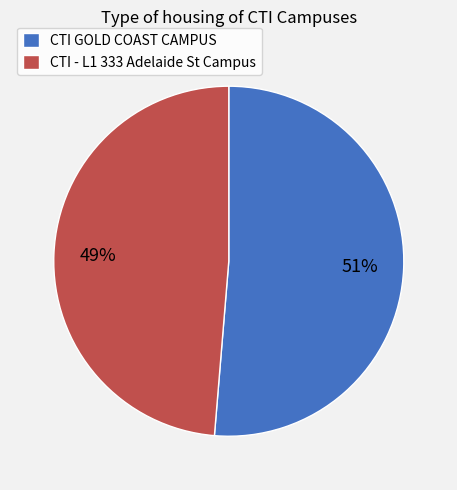

Between CTI GOLD COAST CAMPUS and CTI - L1 333 Adelaide St Campus, which is larger?

CTI GOLD COAST CAMPUS